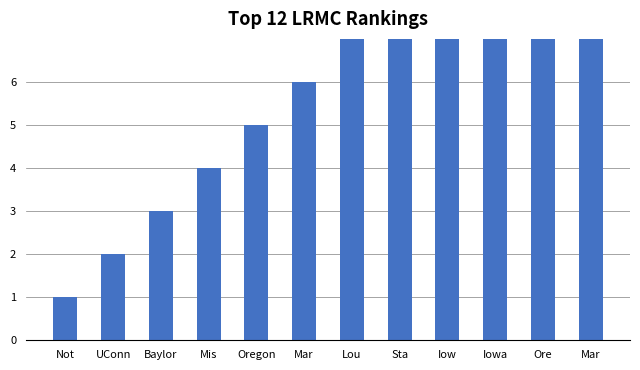

Which label corresponds to the largest value in the chart?

Mar